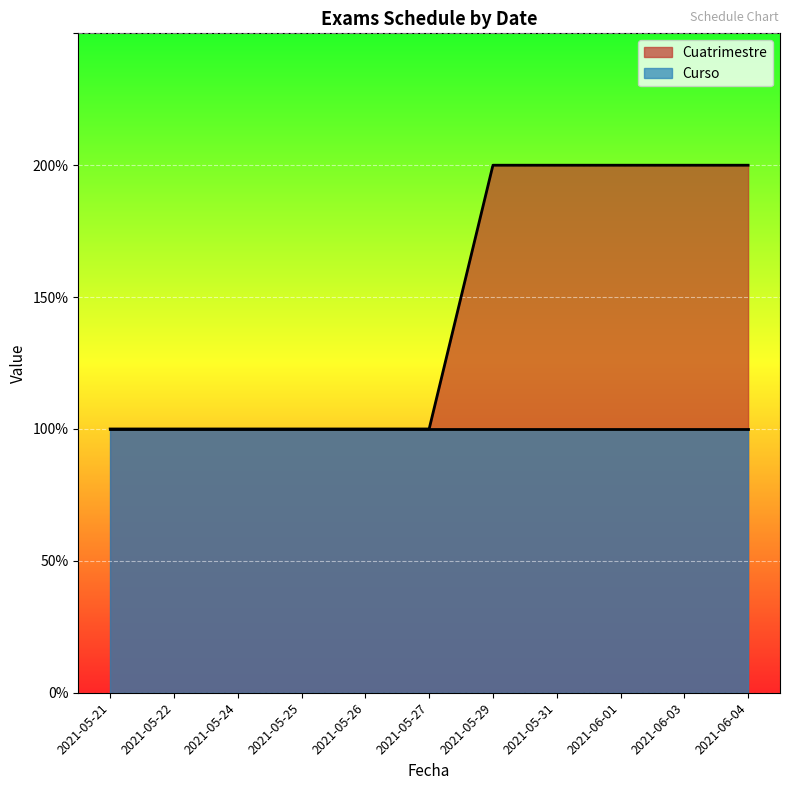

What is the greatest value displayed?

2